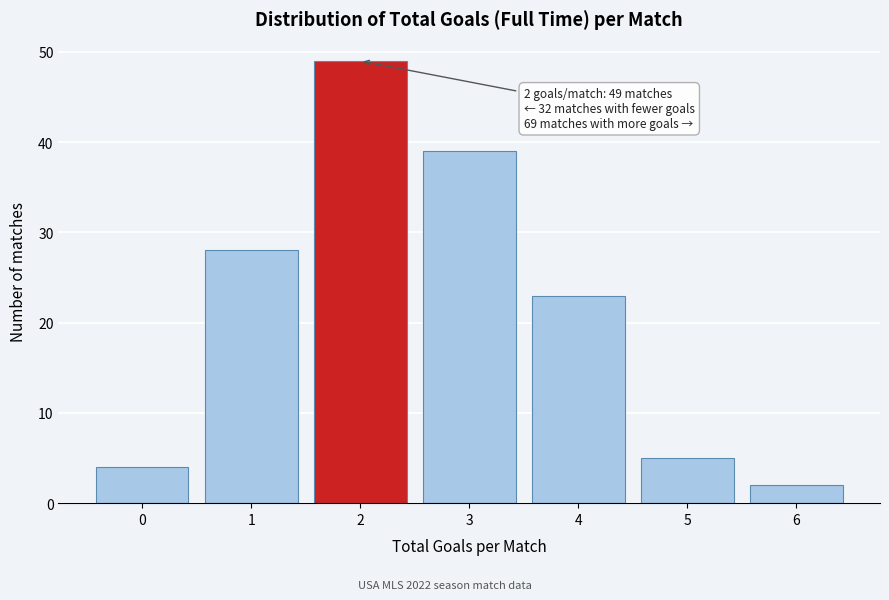

Reading left to right, list all the values displayed in this chart.

4	28	49	39	23	5	2